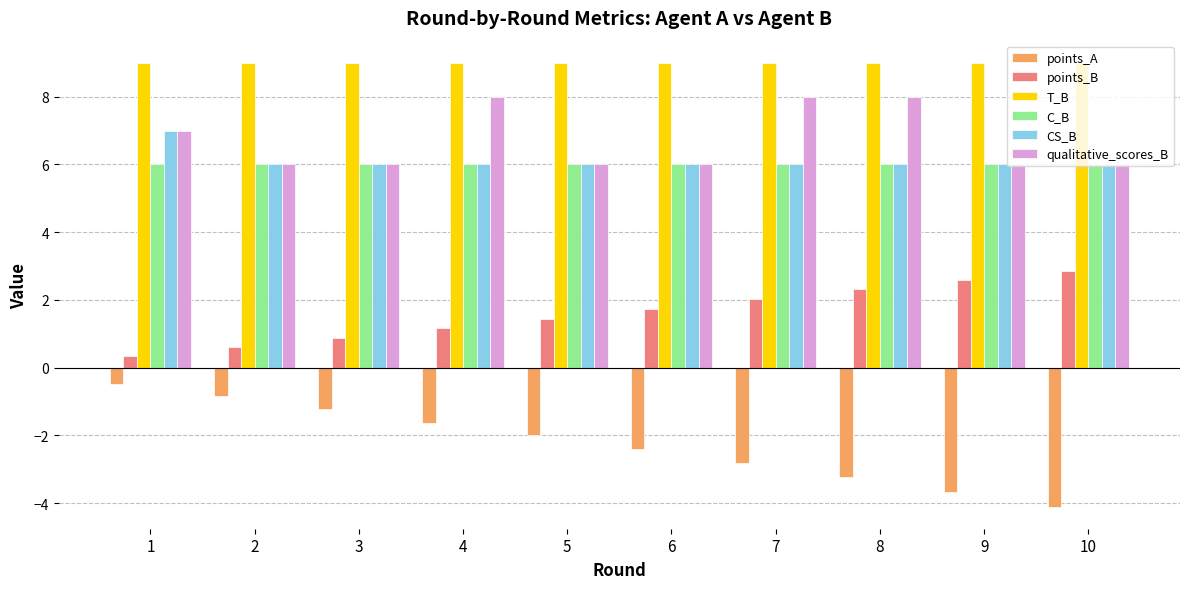

What is the minimum value for CS_B?

6.0